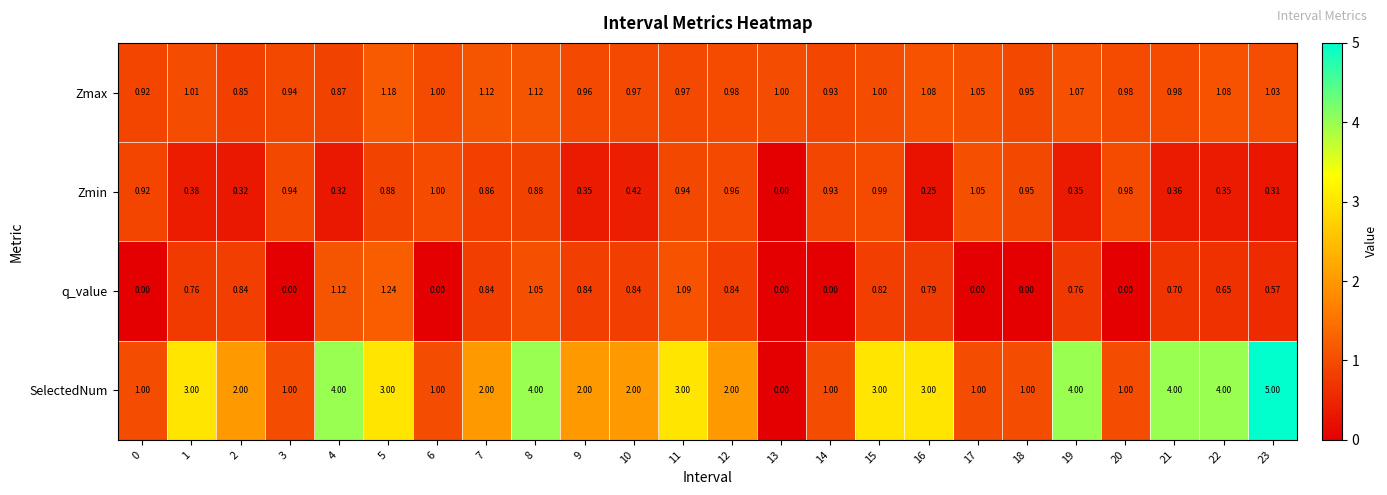

Is the value of Zmax at 9 greater than the value of q_value at 14?

Yes